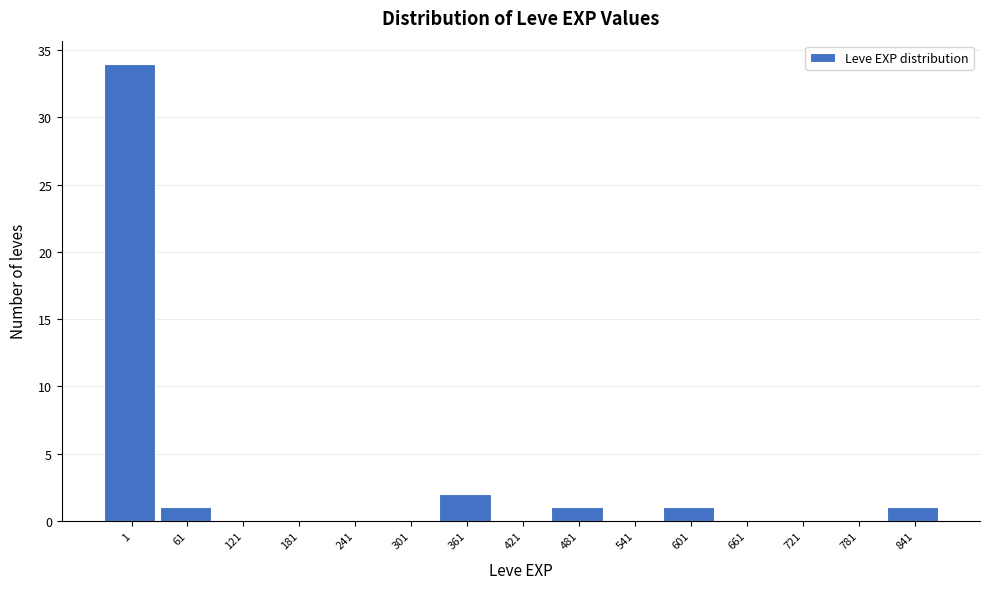

Reading left to right, what are all the values shown in this chart?

1=34	61=1	121=0	181=0	241=0	301=0	361=2	421=0	481=1	541=0	601=1	661=0	721=0	781=0	841=1